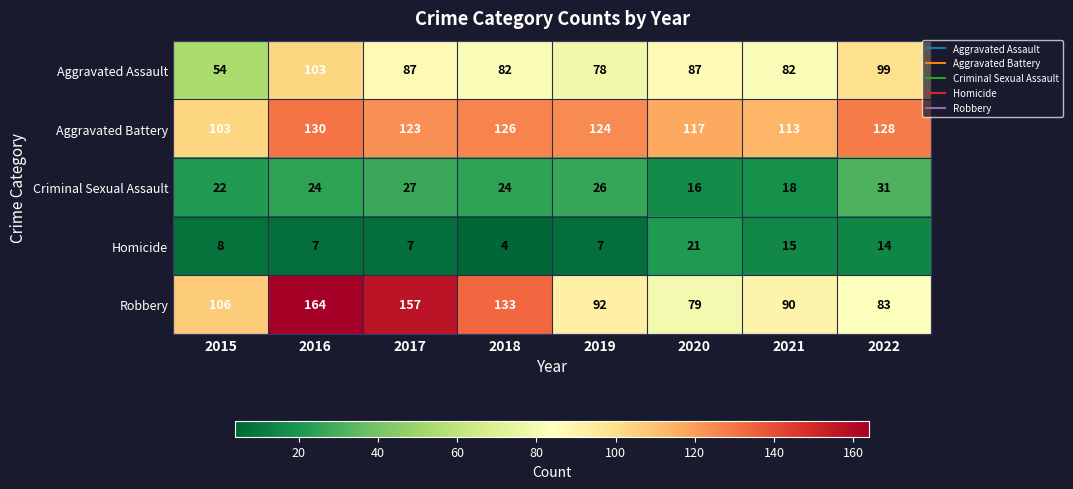

At 2022, list the series in order from smallest to largest.

Homicide, Criminal Sexual Assault, Robbery, Aggravated Assault, Aggravated Battery